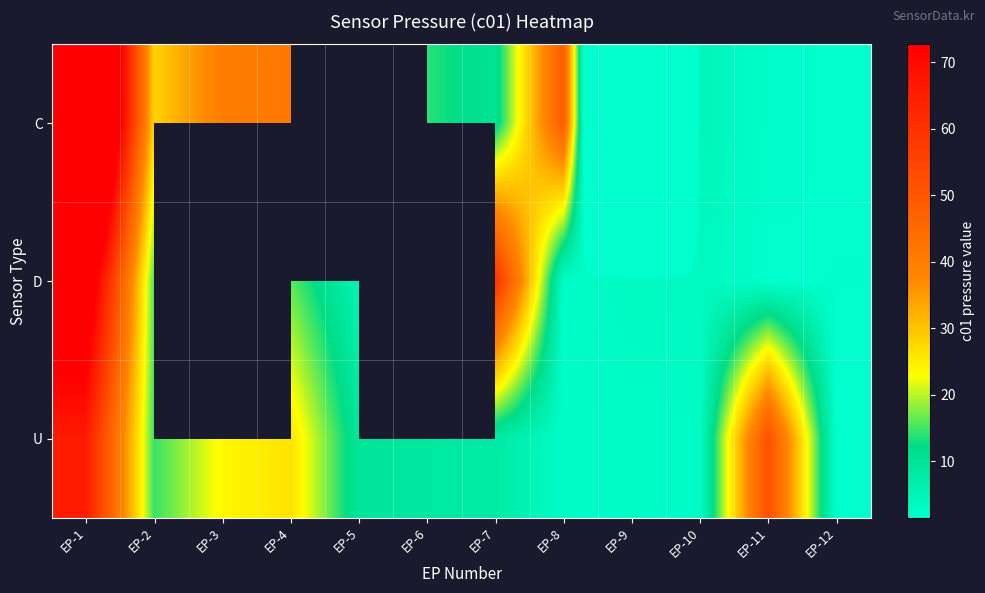

Between EP-10 and EP-6, which is larger?

EP-6